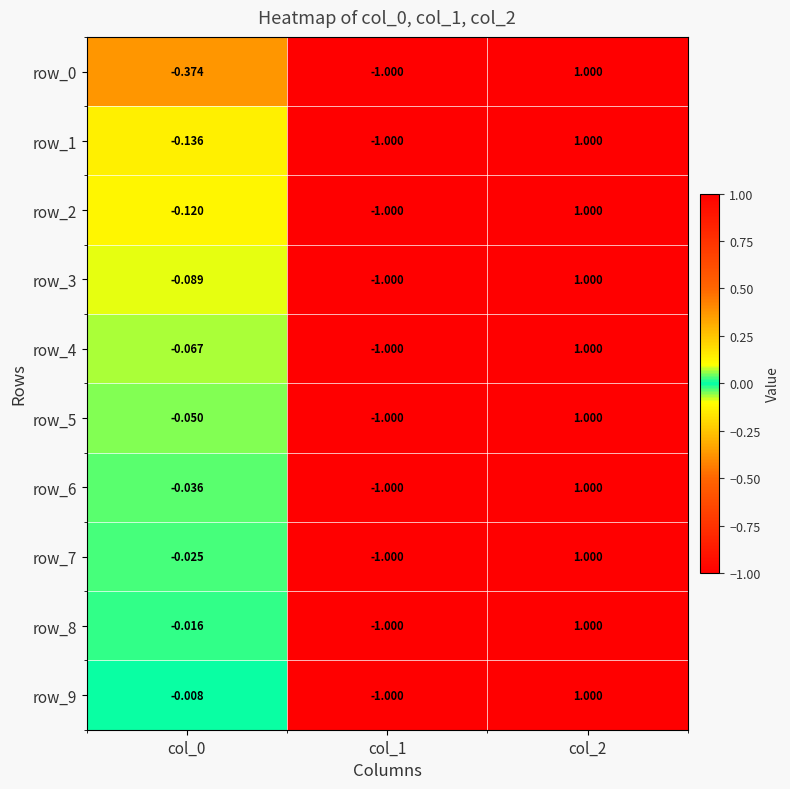

The value of row_8 at col_2 is 1.0. True or false?

True